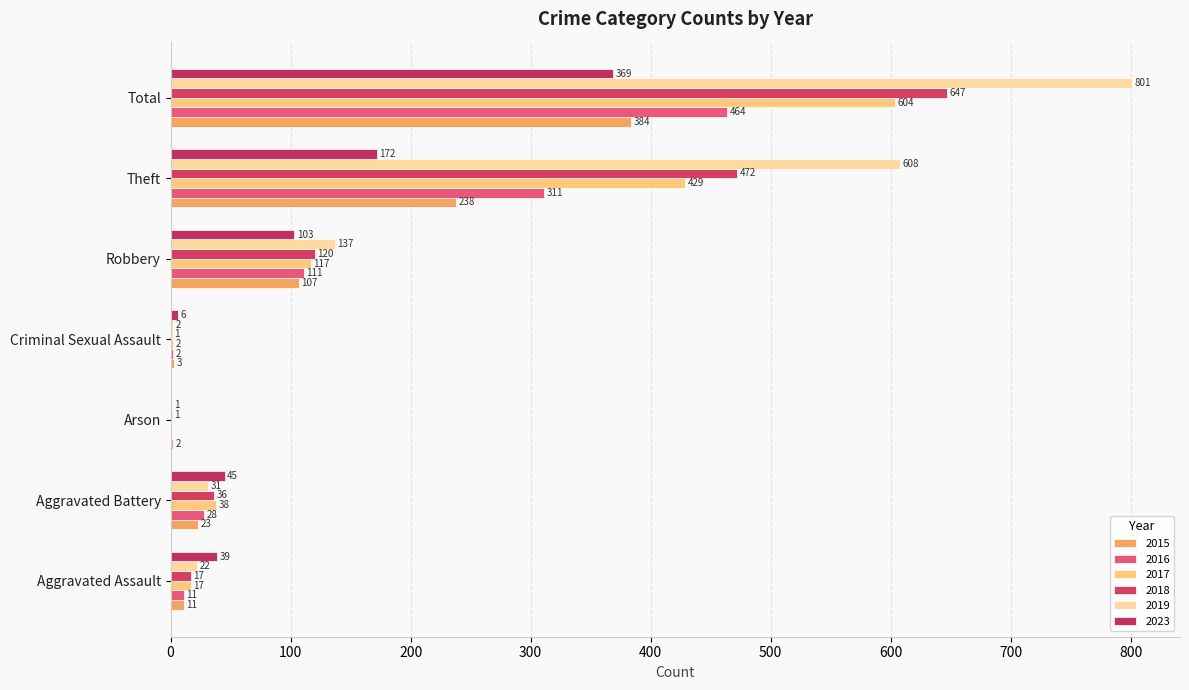

Which series has the largest range (max minus min)?

2019